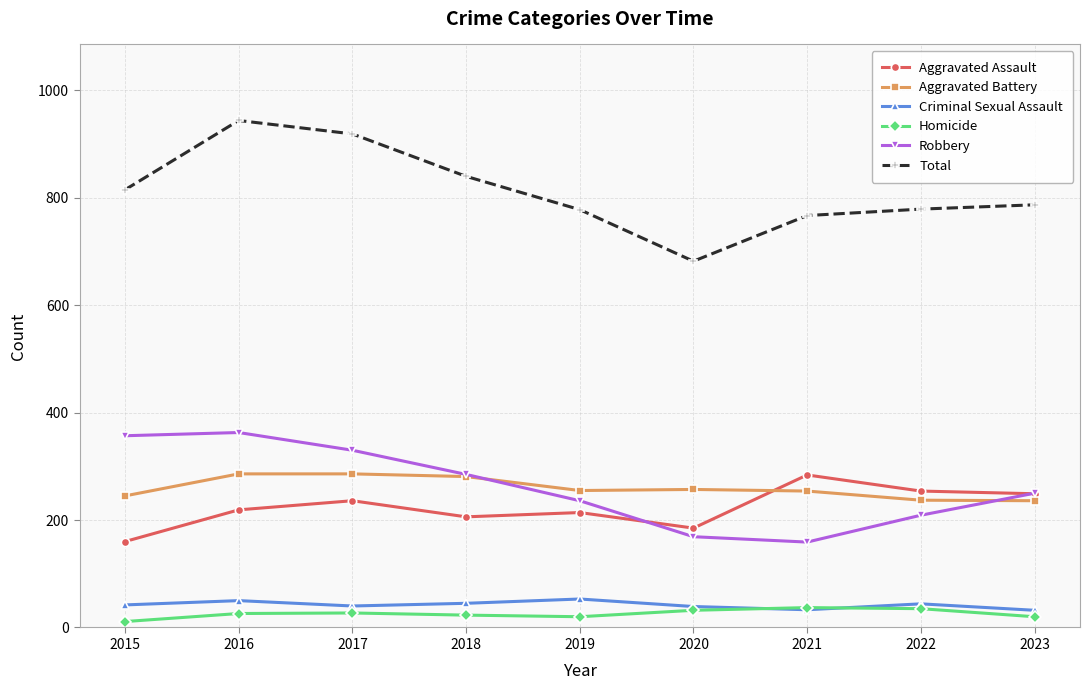

Which series has the widest spread of values?

Total